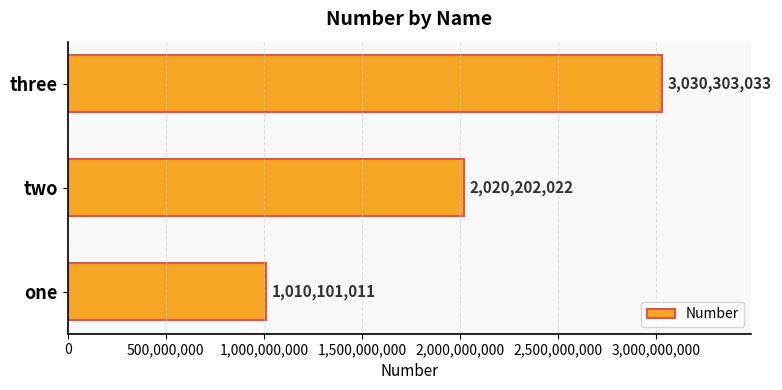

True or false: the data shows 5285786247 at three.

False